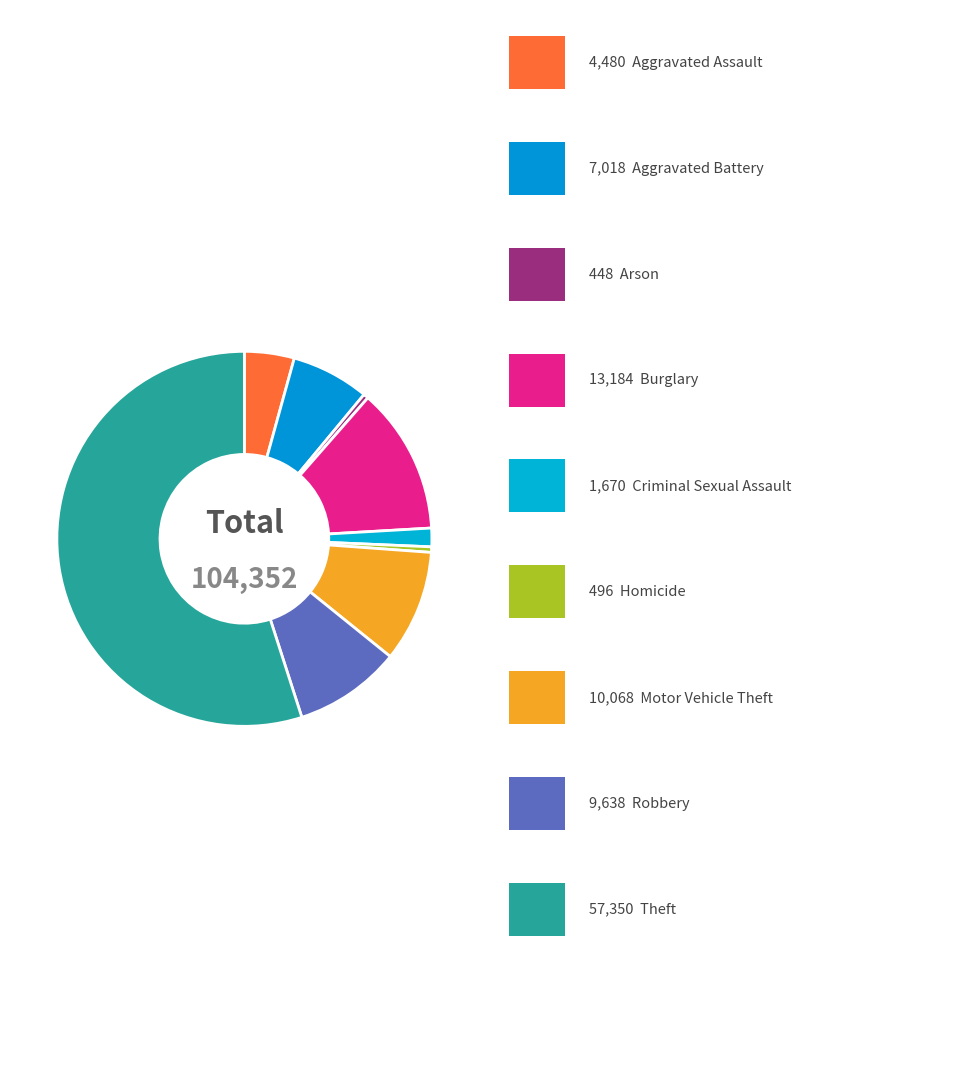

Which category has the biggest portion of the pie?

Theft